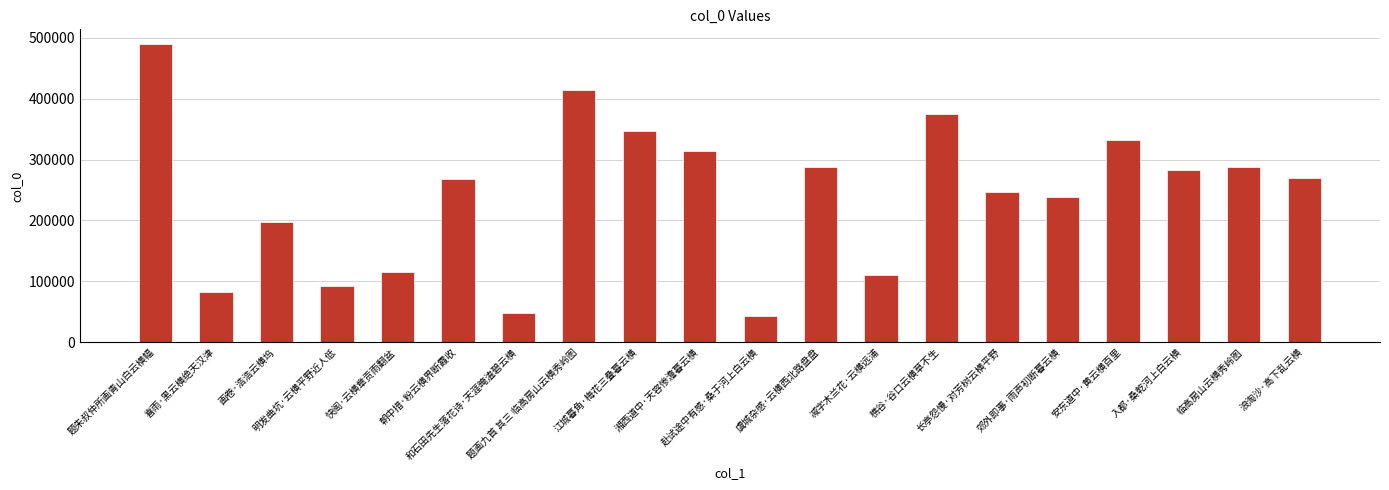

What is the change in value from 江城暮角·梅花三叠暮云横 to 入都·桑乾河上白云横?

-64158